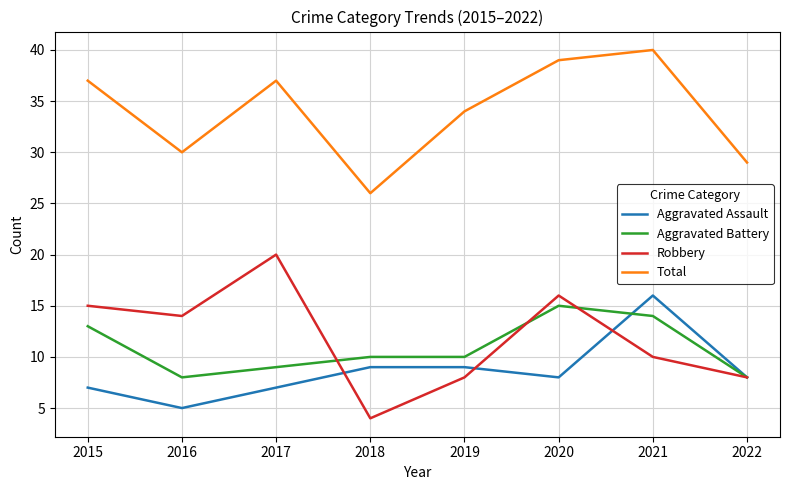

True or false: Aggravated Battery has a value of 14 at 2022.

False